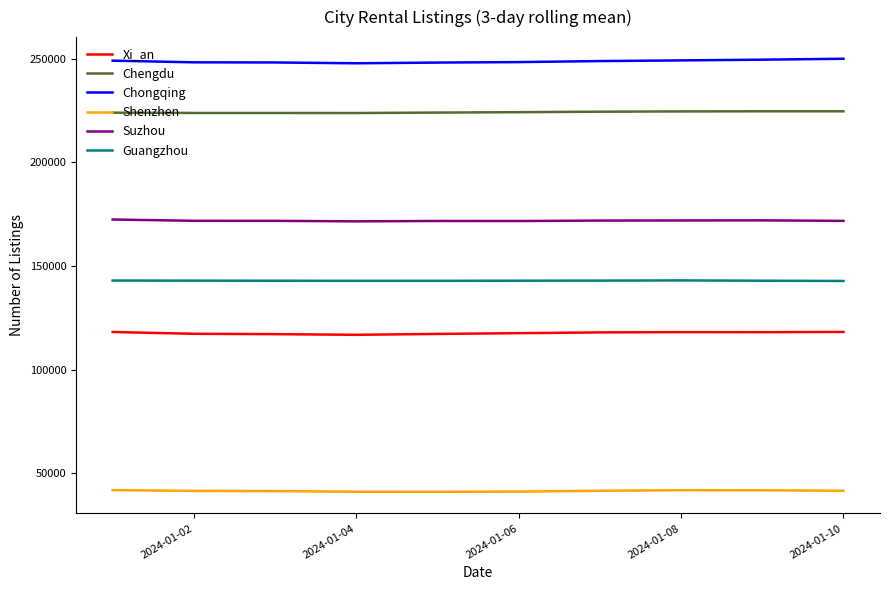

True or false: Xi_an and Suzhou cross at least once.

False